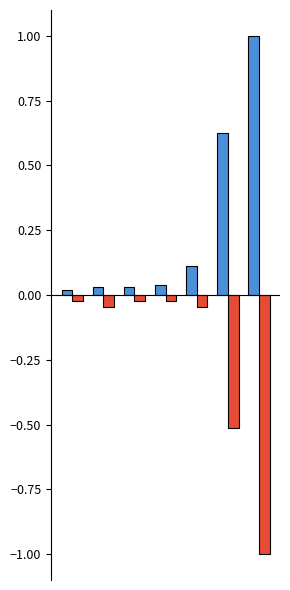

What is the greatest value displayed?

1.0